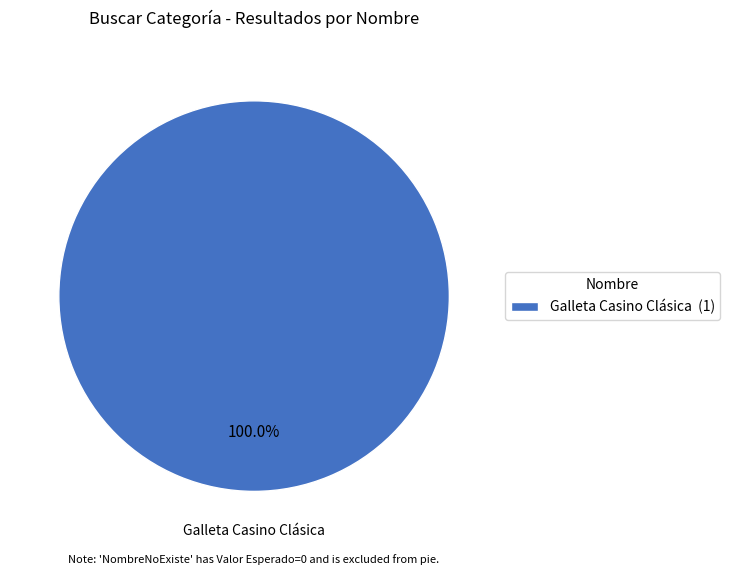

How many slices are in this pie chart?

1